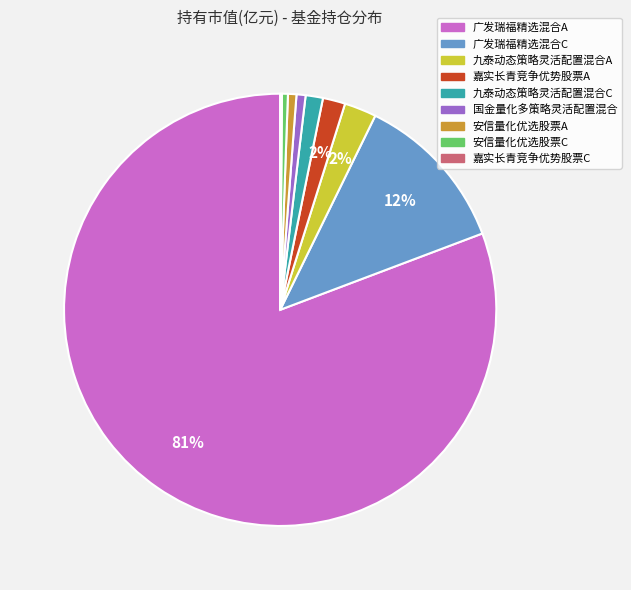

To the nearest percent, what is the difference between the largest and smallest slice percentages?

81%